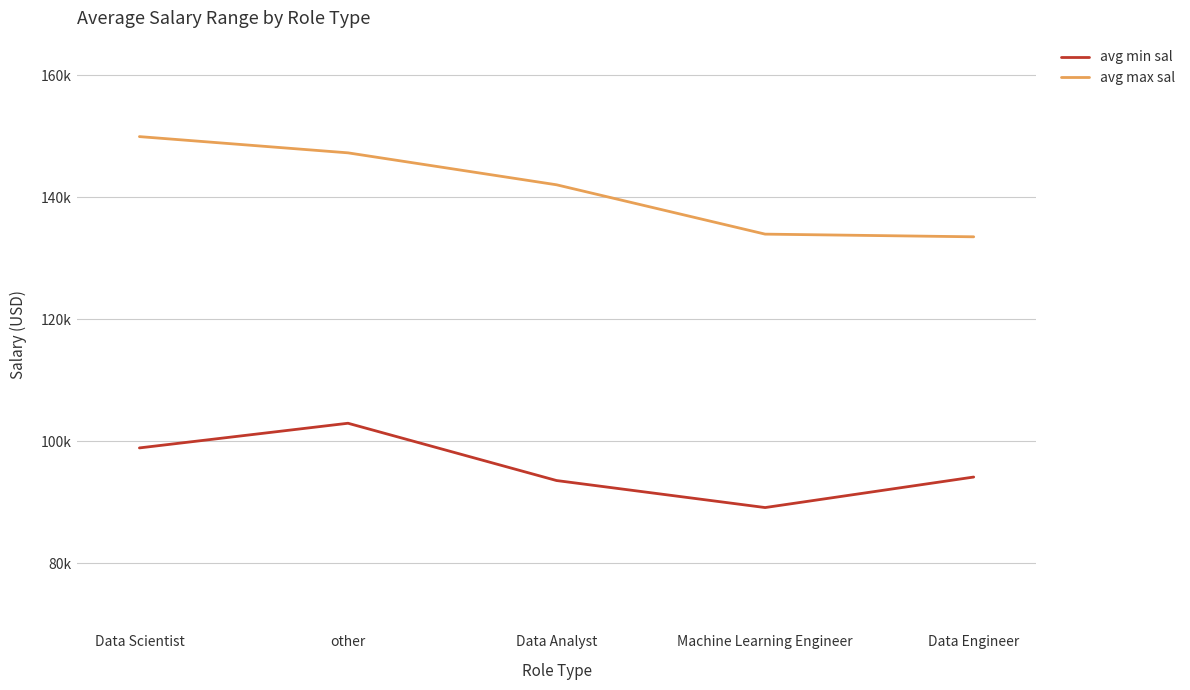

Where does the avg min sal series first go above 94106?

Data Scientist